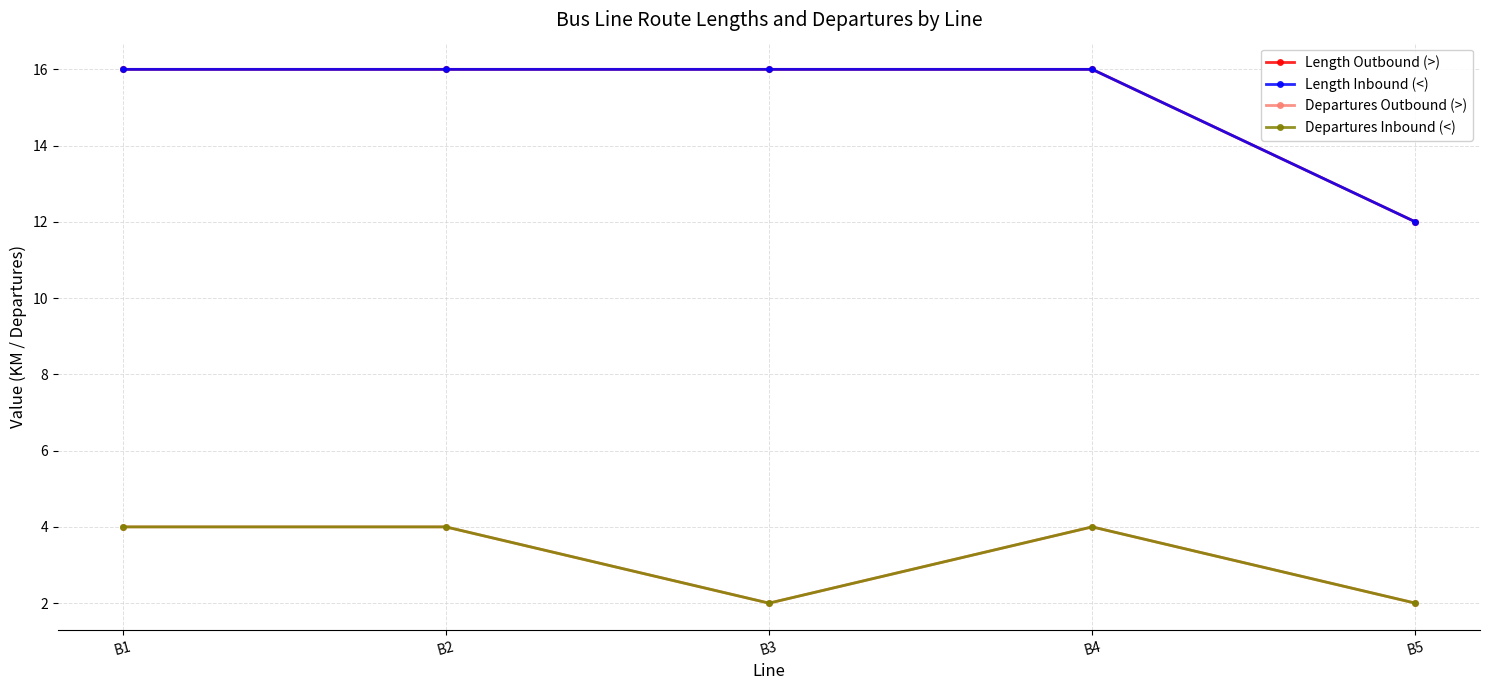

Reading left to right, extract all data points from this chart.

Length Outbound (>): 16	16	16	16	12
Length Inbound (<): 16	16	16	16	12
Departures Outbound (>): 4	4	2	4	2
Departures Inbound (<): 4	4	2	4	2